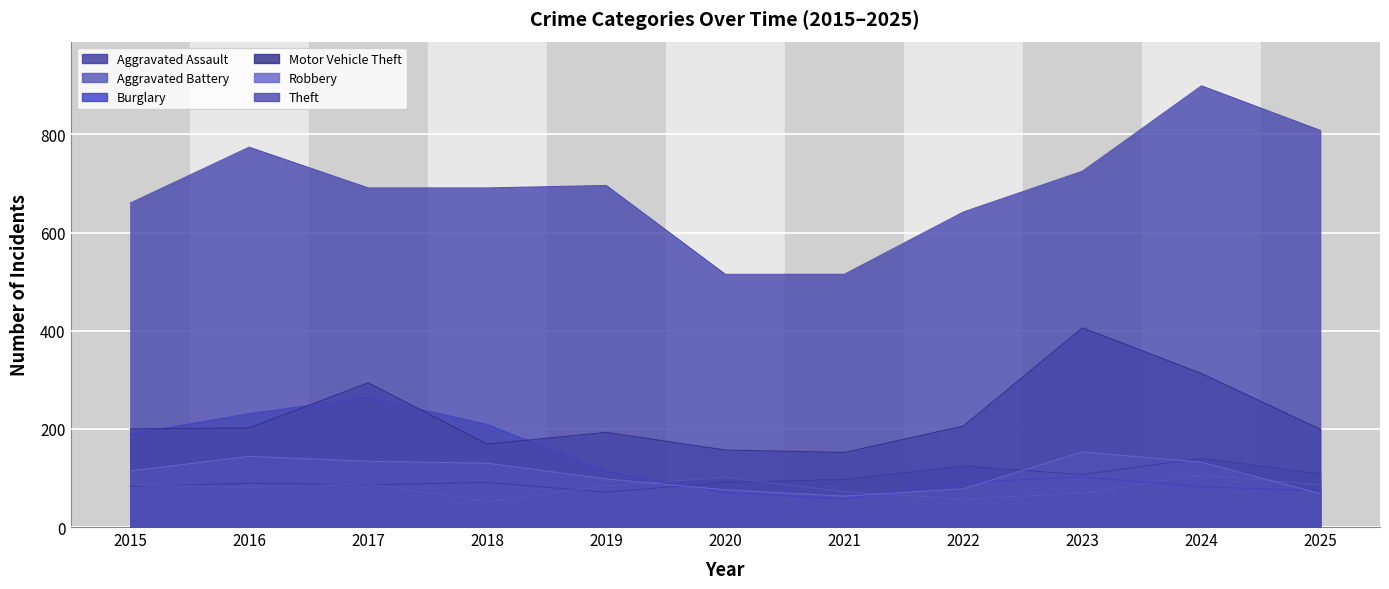

Which category has the highest value in the Burglary series?

2017